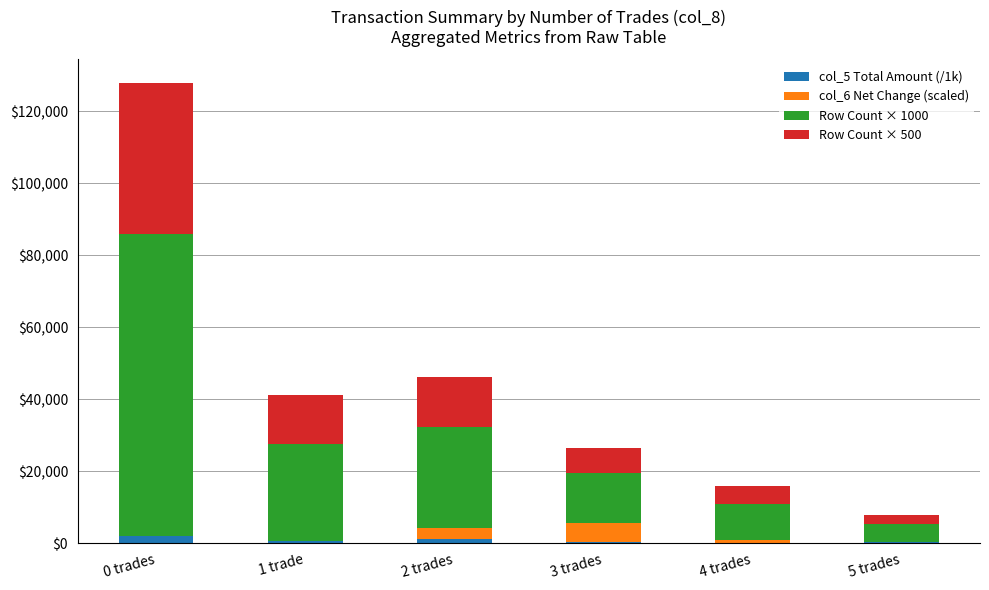

At which category is the sum across all series the highest?

0 trades